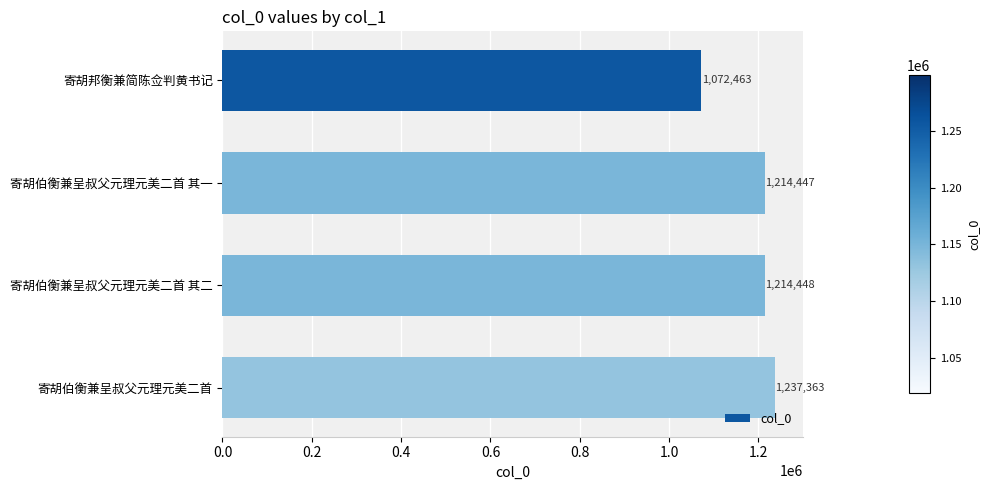

Which category has the highest value across all series?

寄胡伯衡兼呈叔父元理元美二首